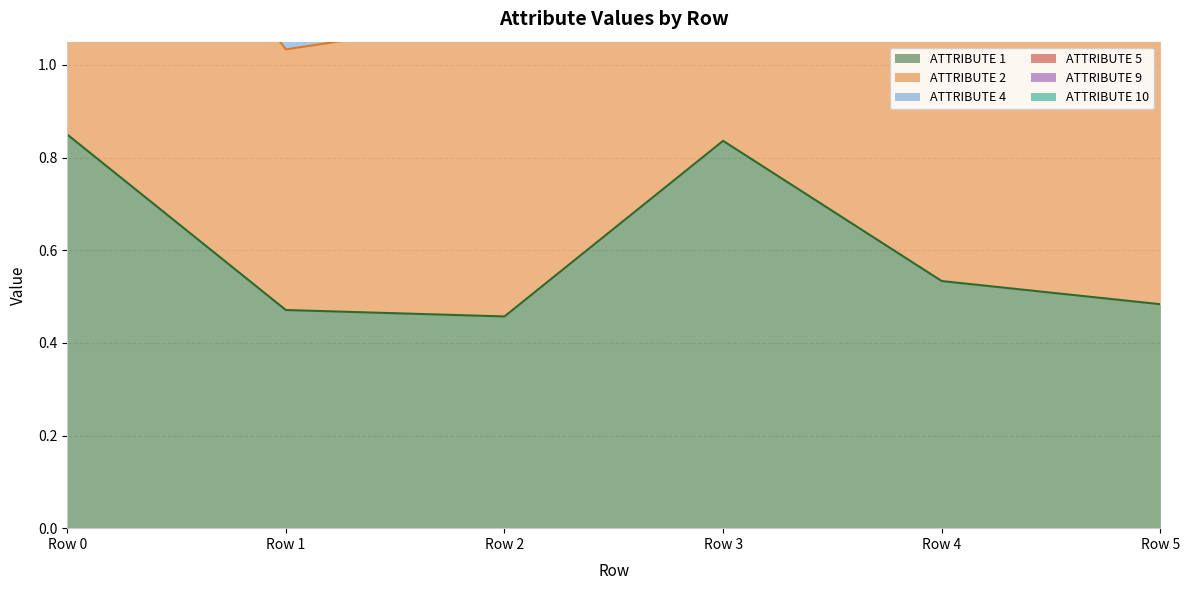

Which series has the largest total across all categories?

ATTRIBUTE 2